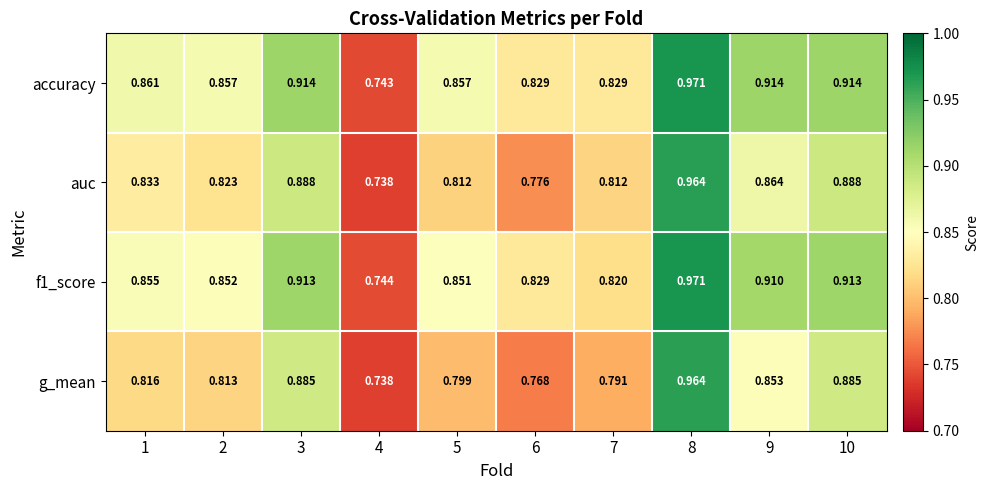

Which series has the largest total across all categories?

accuracy